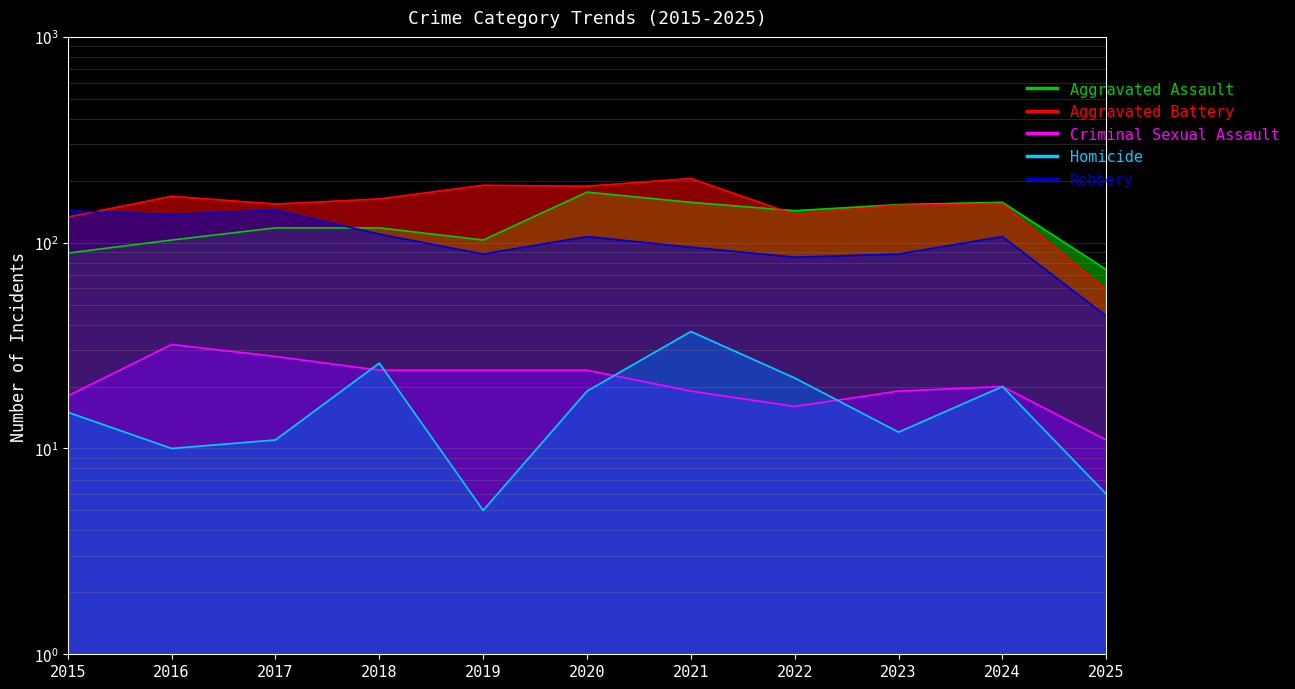

Reading right to left, what are all the values shown in this chart?

Aggravated Assault: 74	157	153	143	157	176	103	118	118	103	89
Aggravated Battery: 59	154	152	137	205	188	190	163	154	168	133
Criminal Sexual Assault: 11	20	19	16	19	24	24	24	28	32	18
Homicide: 6	20	12	22	37	19	5	26	11	10	15
Robbery: 44	107	88	85	95	107	88	110	144	137	143